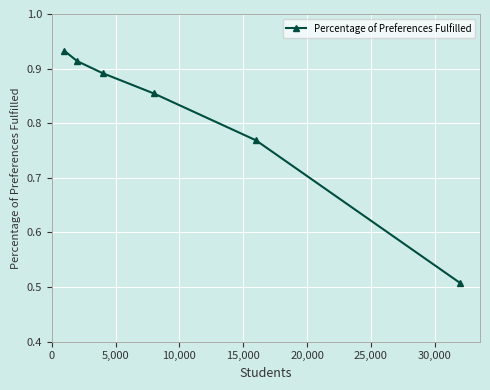

What is the sum of all values?

4.9